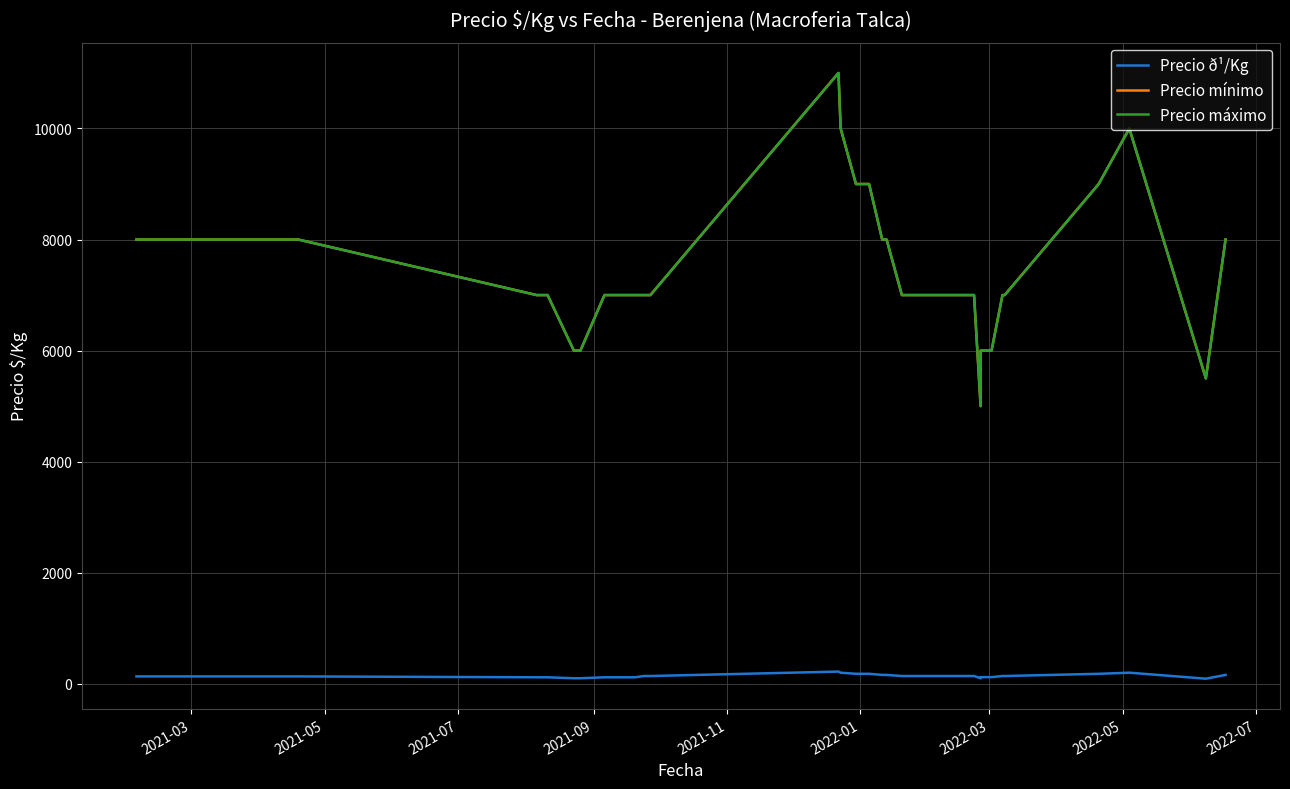

What is the highest value of the Precio mínimo series?

11000